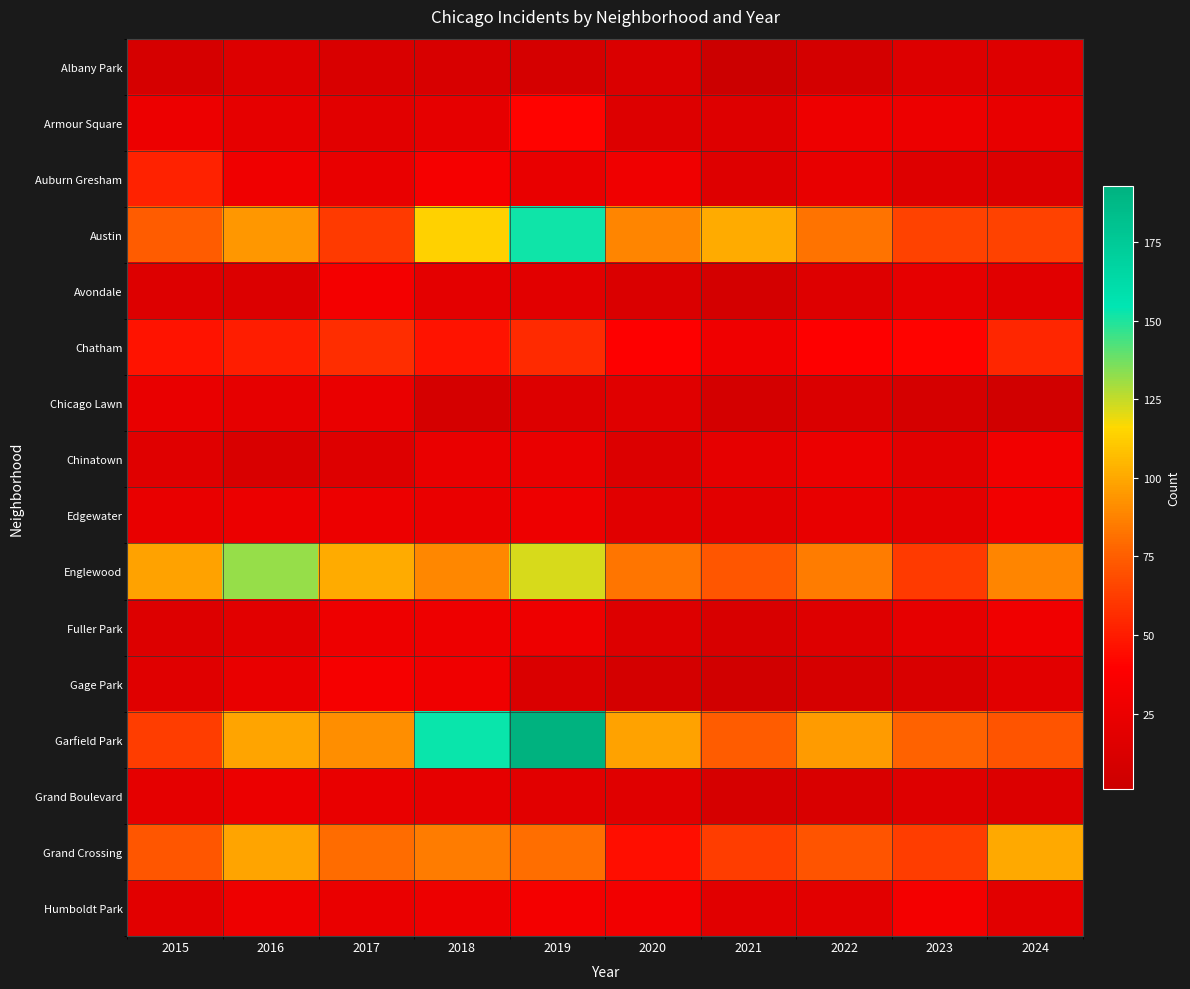

What is the spread (max minus min) of values at 2022?

89